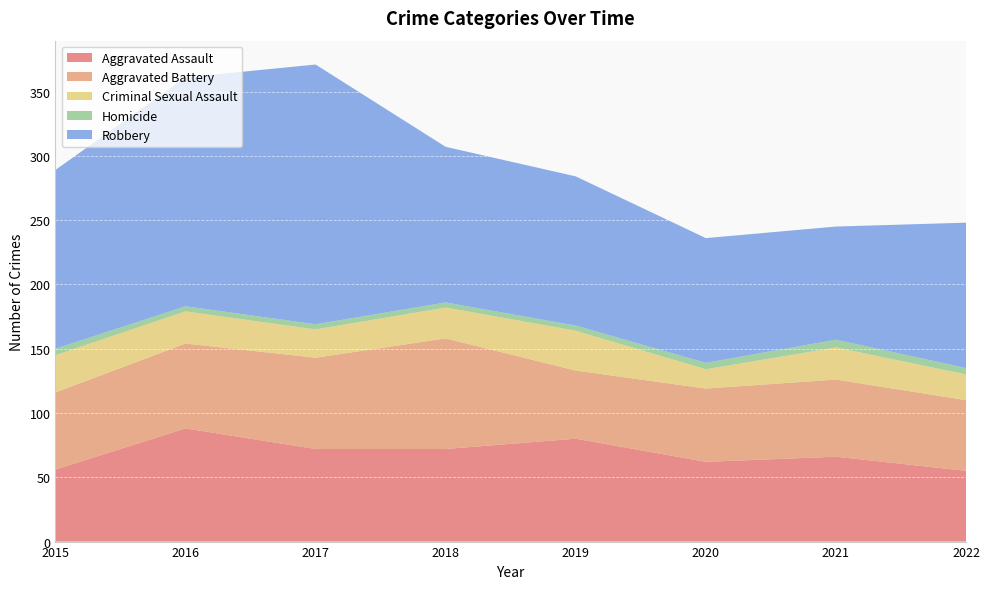

Reading right to left, extract all data points from this chart.

Aggravated Assault: 2022=55	2021=66	2020=62	2019=80	2018=72	2017=72	2016=88	2015=56
Aggravated Battery: 2022=55	2021=60	2020=57	2019=53	2018=86	2017=71	2016=66	2015=60
Criminal Sexual Assault: 2022=20	2021=25	2020=15	2019=31	2018=24	2017=22	2016=25	2015=29
Homicide: 2022=5	2021=6	2020=5	2019=4	2018=4	2017=4	2016=4	2015=5
Robbery: 2022=113	2021=88	2020=97	2019=116	2018=121	2017=202	2016=178	2015=139